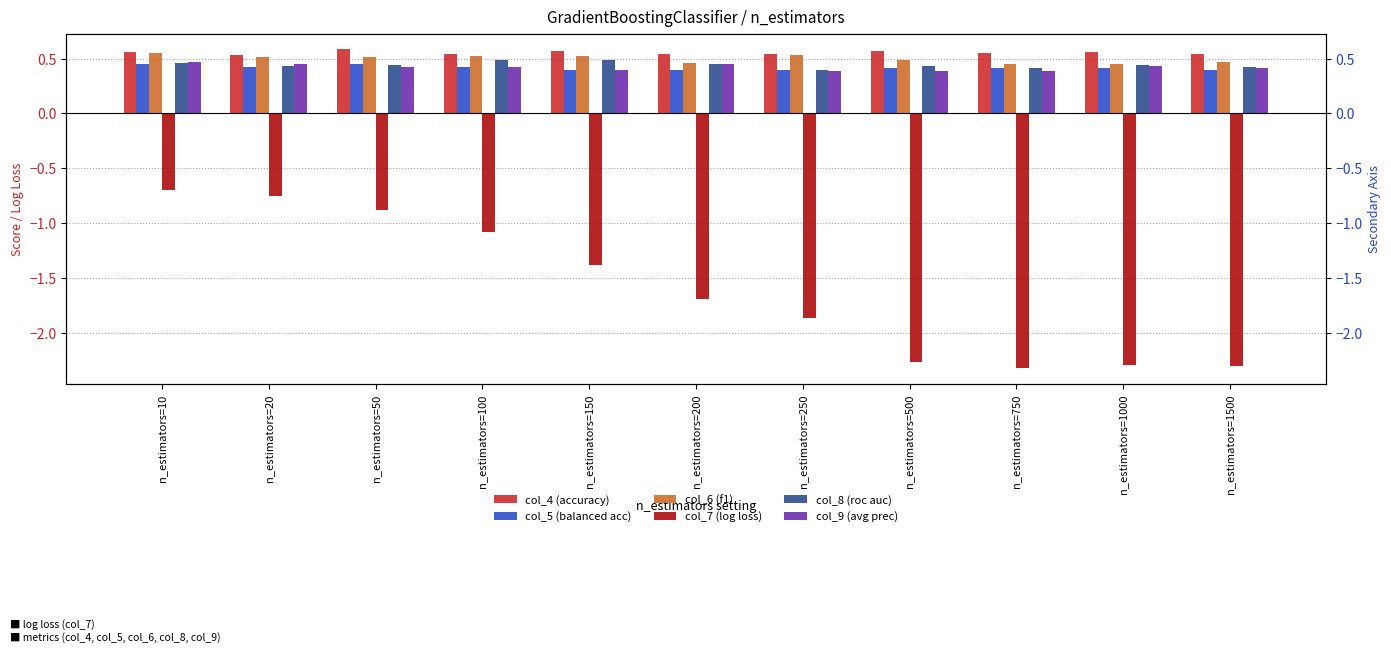

What is the difference between the highest and lowest values at n_estimators=750?

2.9